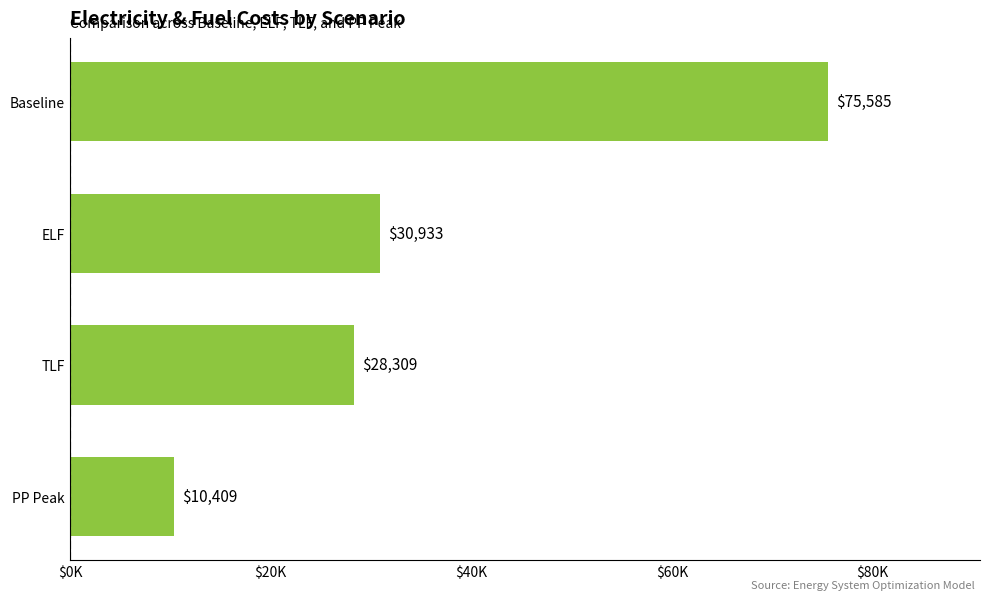

Where is the data nearest to the value 42996?

ELF